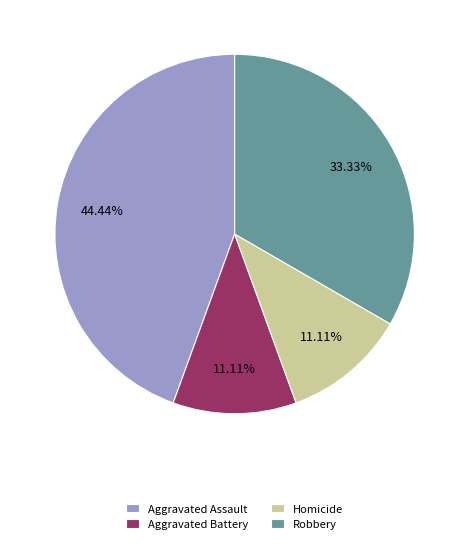

What percentage is the Aggravated Battery slice, to the nearest percent?

11%